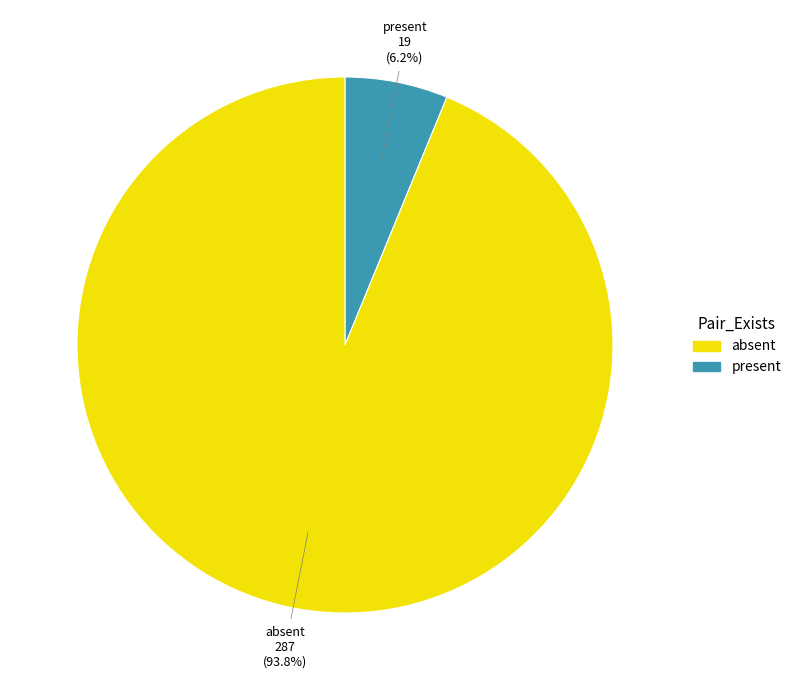

Count the number of slices in the pie.

2